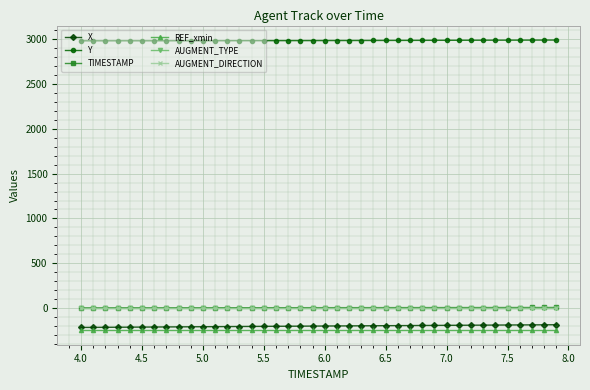

What is the greatest value displayed?

2988.0